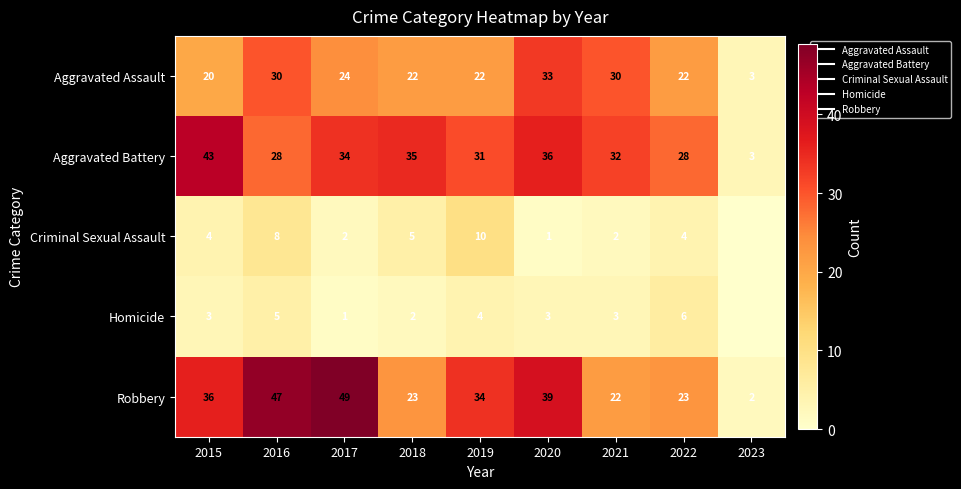

Which category has the lowest value in the Robbery series?

2023